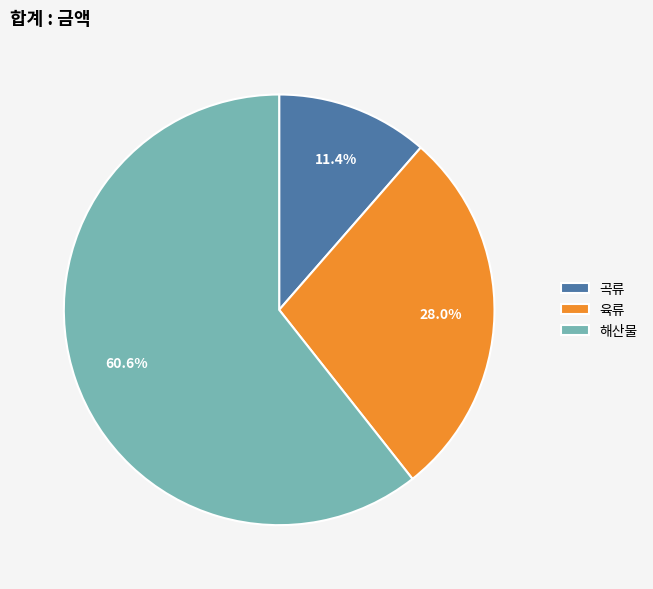

True or false: 육류 accounts for 38% of the total.

False